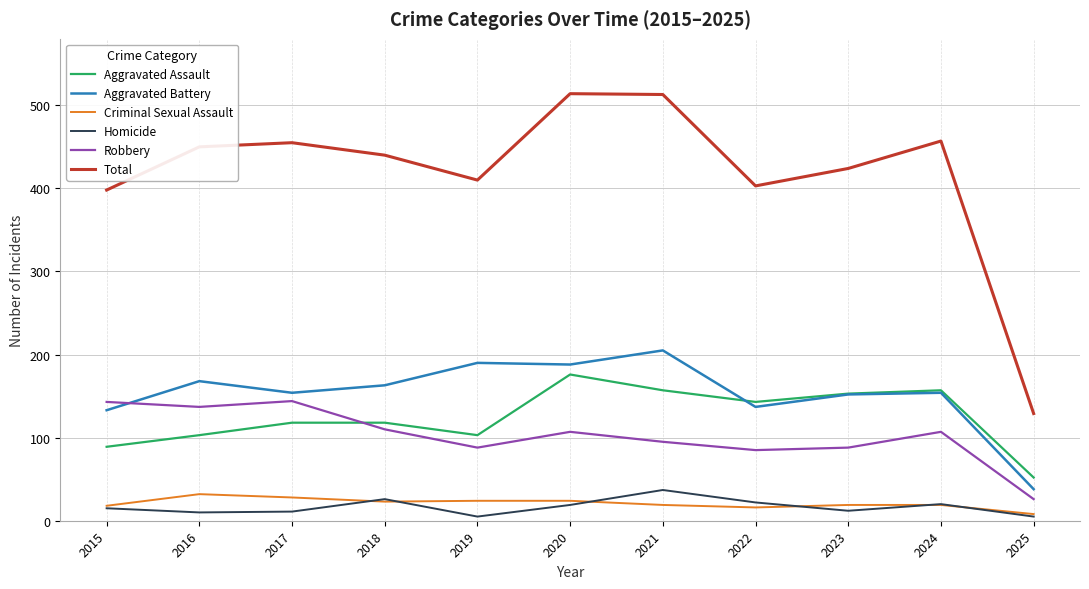

Between 2019 and 2021, which series saw the biggest shift?

Total